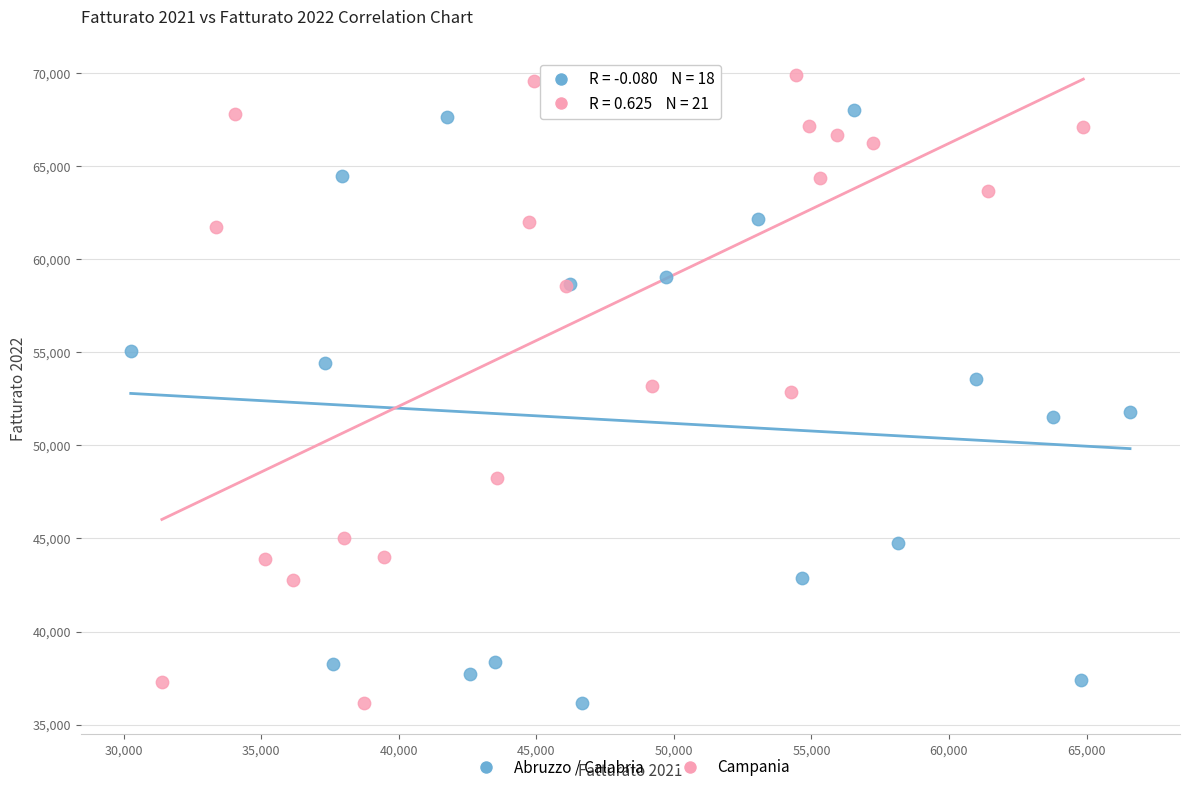

Which series has the widest spread of Y values?

Campania